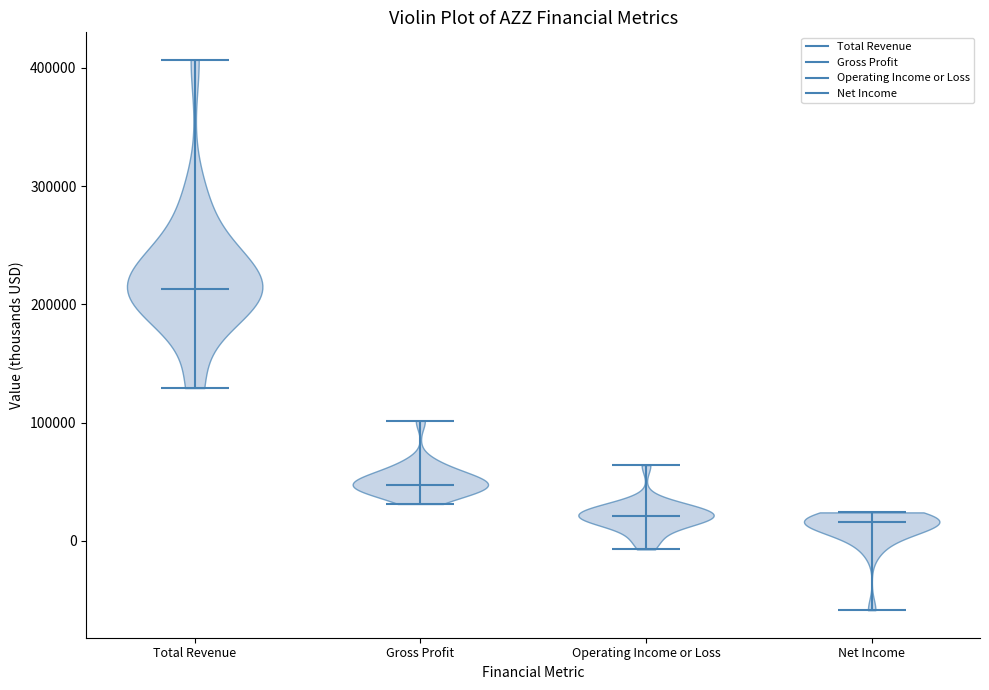

What is the lowest point the violin for Gross Profit reaches on the y-axis? The values are not printed on the chart, so give them approximately, as read against the axis.

30000